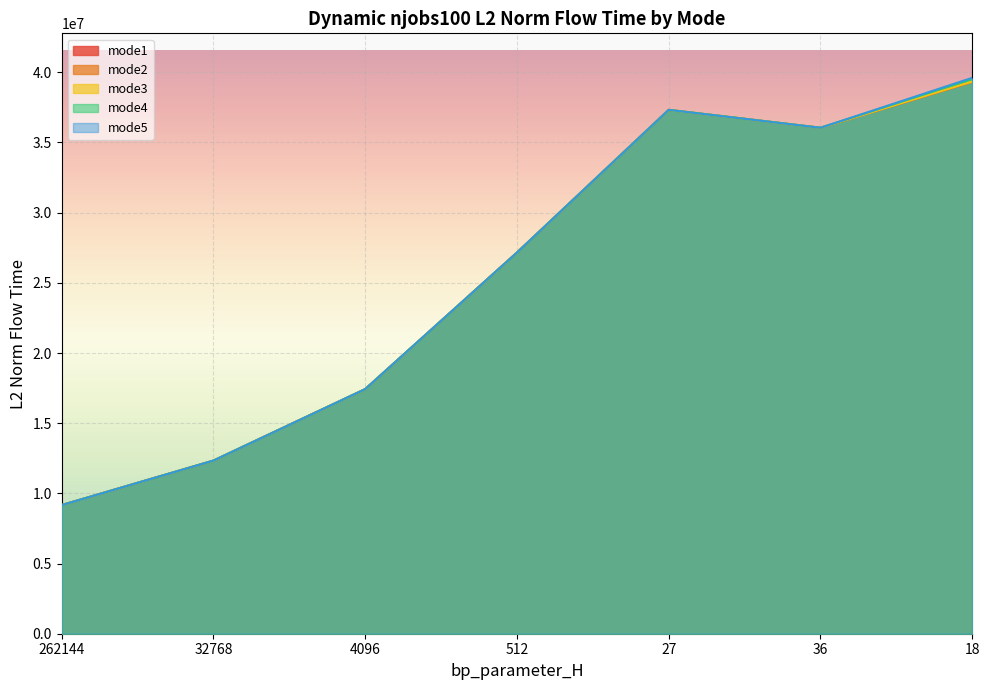

Reading right to left, what are all the values shown in this chart?

mode1: 18=39320257.7	36=36047625.4	27=37322831.6	512=27154319.6	4096=17425653.4	32768=12333394.6	262144=9162999.1
mode2: 18=39313849.3	36=36047625.4	27=37322831.6	512=27154319.6	4096=17425653.4	32768=12333394.6	262144=9162999.1
mode3: 18=39343253.5	36=36047625.4	27=37322831.6	512=27154319.6	4096=17425653.4	32768=12333394.6	262144=9162999.1
mode4: 18=39520829.7	36=36047625.4	27=37322831.6	512=27154319.6	4096=17425653.4	32768=12333394.6	262144=9162999.1
mode5: 18=39606545.0	36=36047625.4	27=37322831.6	512=27154319.6	4096=17425653.4	32768=12333394.6	262144=9162999.1